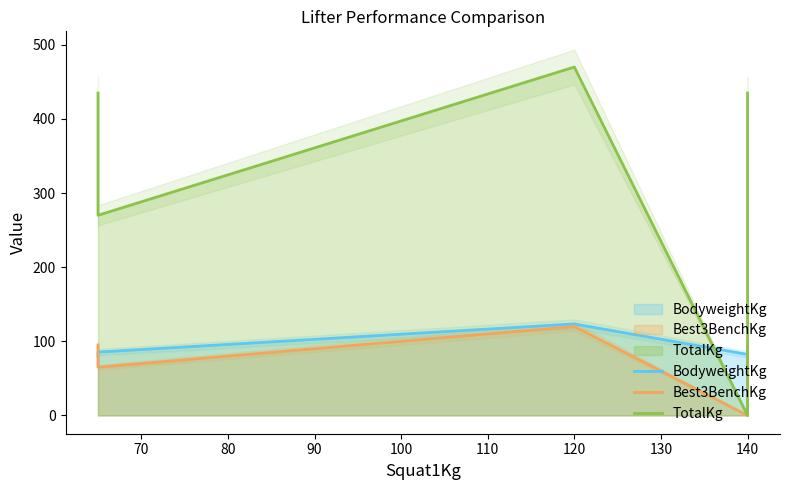

What is the label of the 3rd point from the left?

140